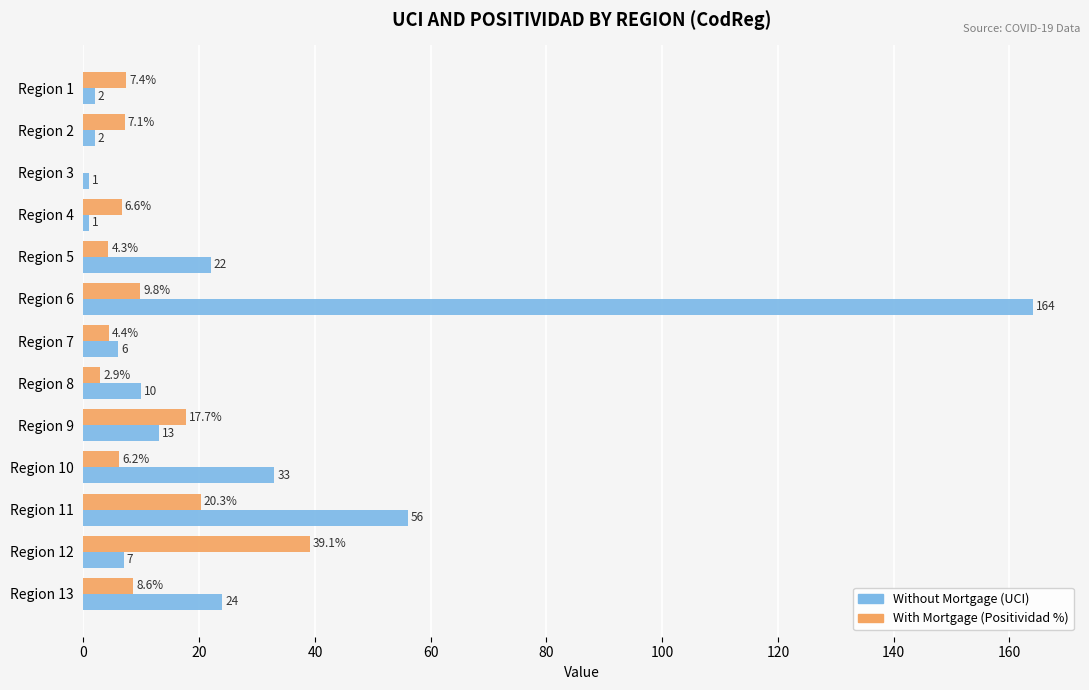

At which category is the sum across all series the highest?

Region 6